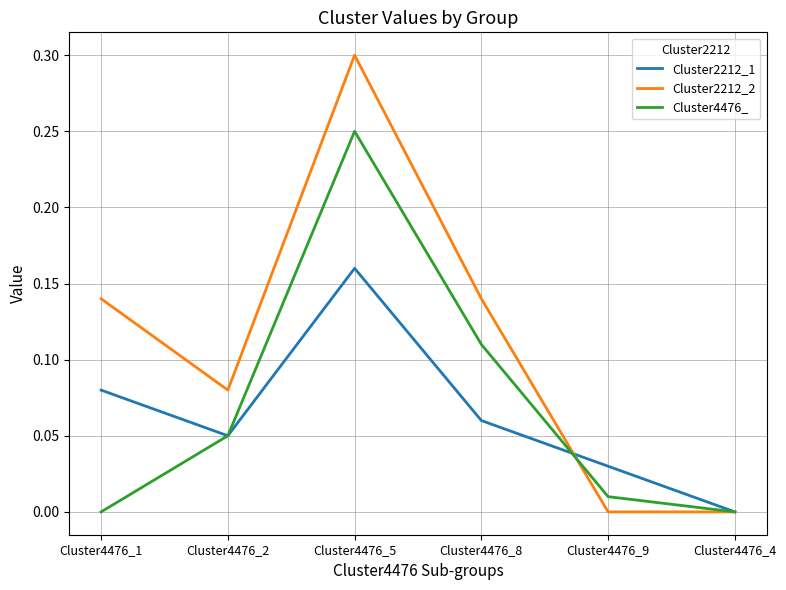

Which series has the largest total across all categories?

Cluster2212_2